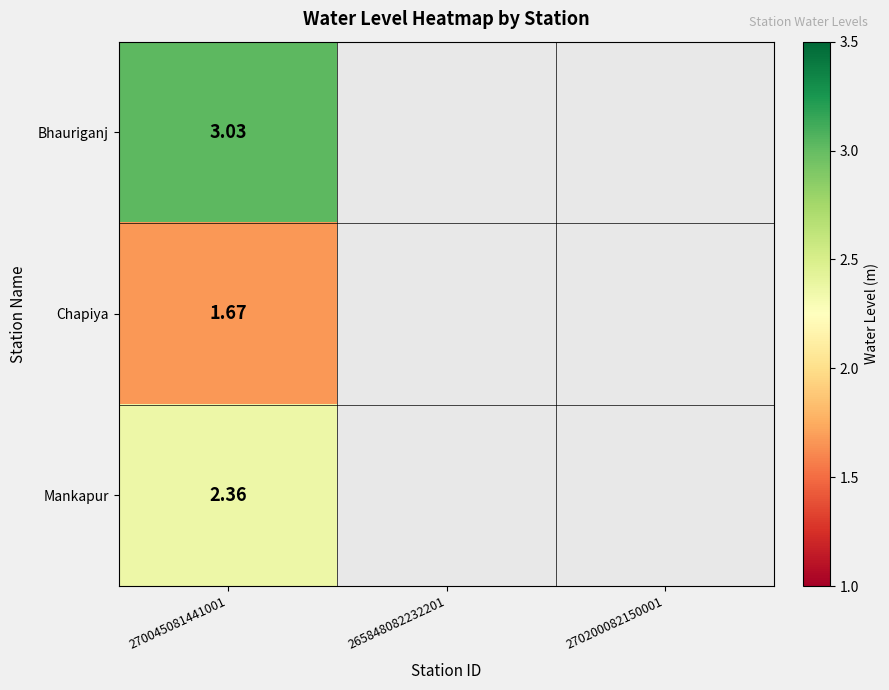

At how many categories does at least one series exceed 2?

1